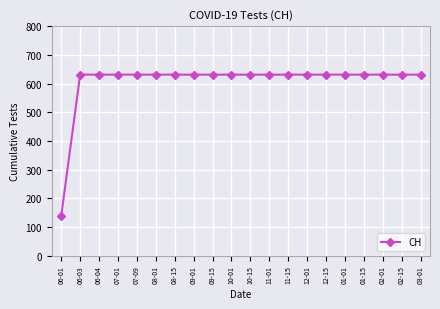

Which category has the lowest value across all series?

06-01